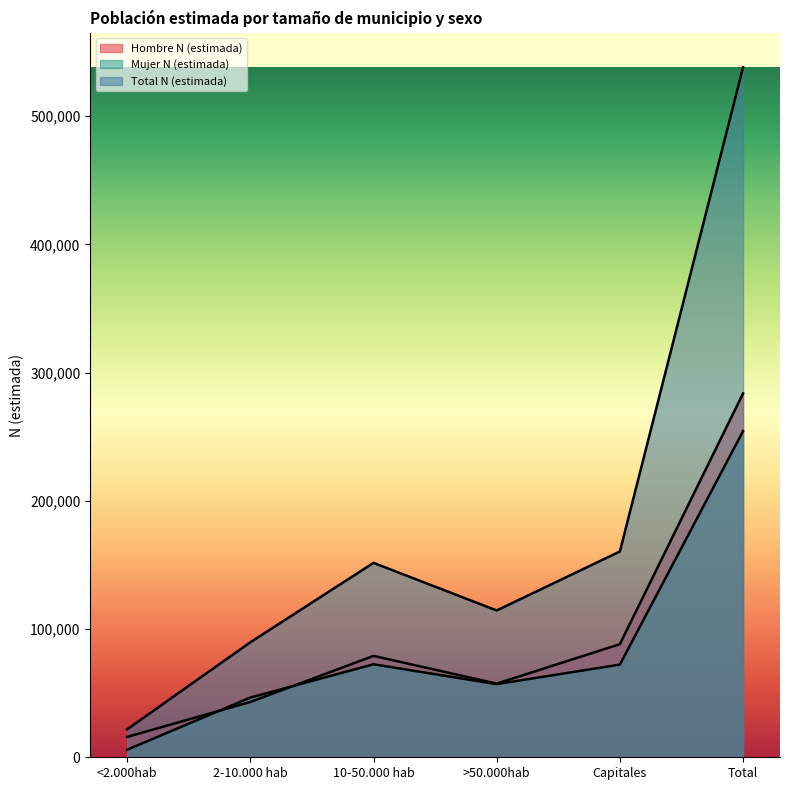

How many times do Hombre N (estimada) and Mujer N (estimada) cross each other?

2